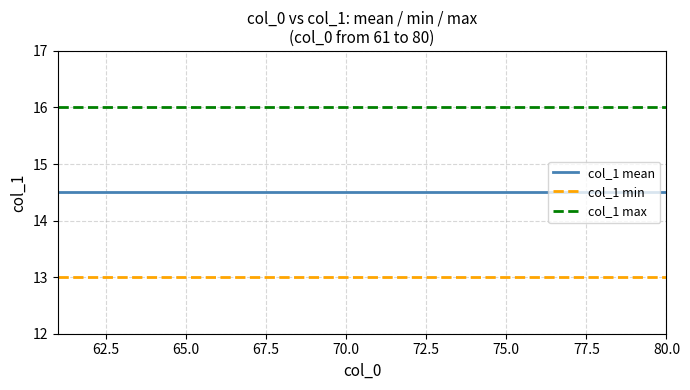

What is the maximum value shown in the chart?

16.0